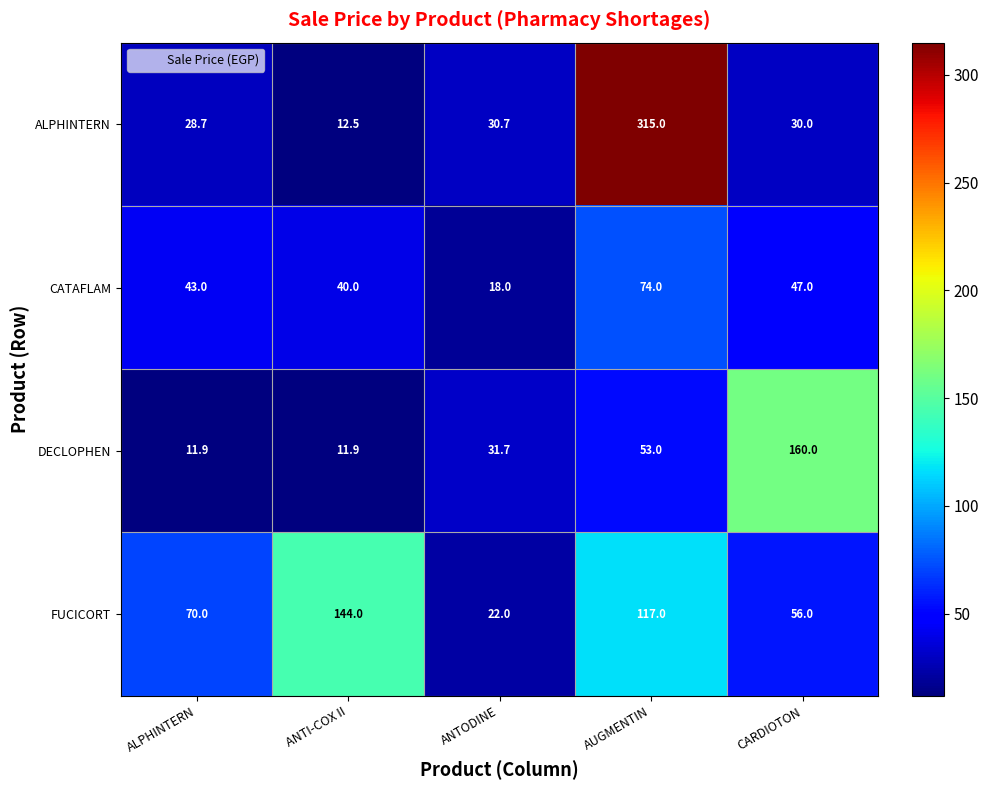

What is the lowest value of the DECLOPHEN series?

11.9